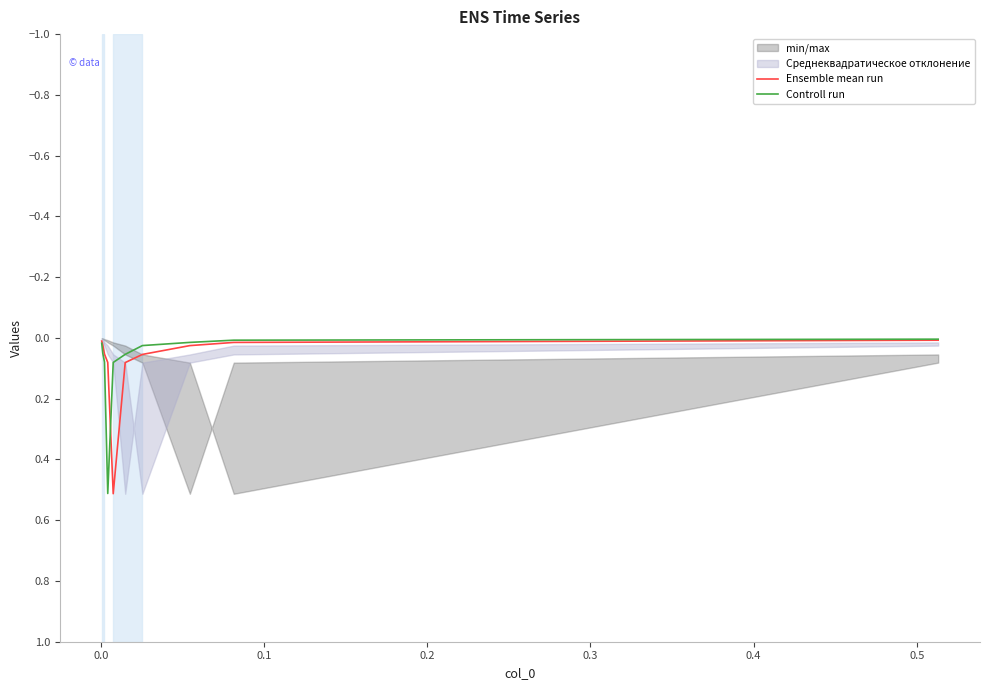

How many data points does each series have?

10